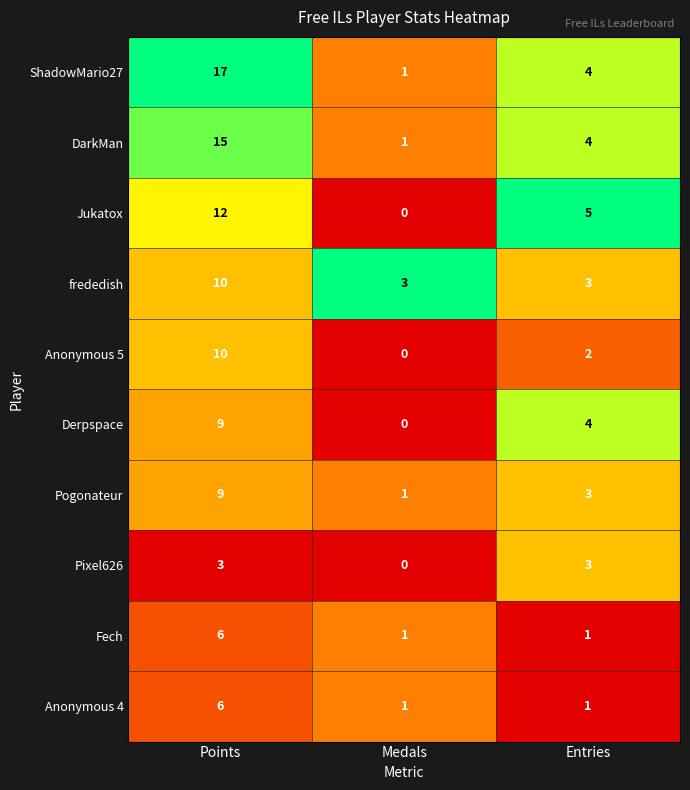

Reading right to left, list all the values displayed in this chart.

ShadowMario27: 4	1	17
DarkMan: 4	1	15
Jukatox: 5	0	12
frededish: 3	3	10
Anonymous 5: 2	0	10
Derpspace: 4	0	9
Pogonateur: 3	1	9
Pixel626: 3	0	3
Fech: 1	1	6
Anonymous 4: 1	1	6